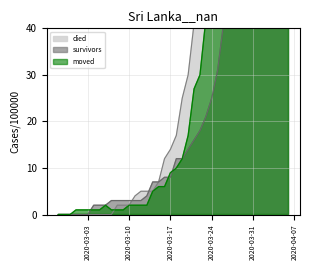

Read the moved value at 2020-03-24.

47